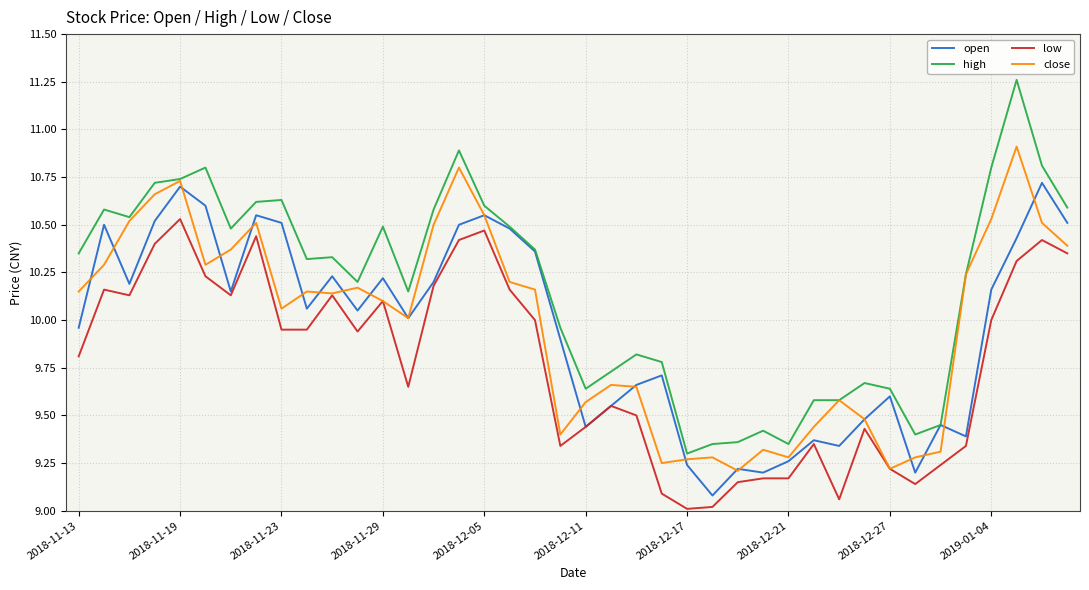

List the series in order of their peak value, highest first.

high, close, open, low